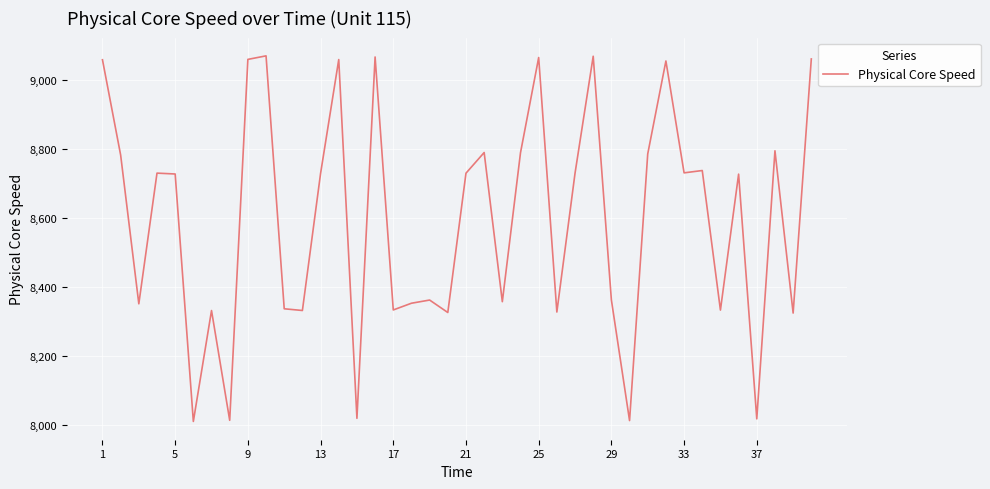

What is the difference between the maximum and minimum values?

1059.1